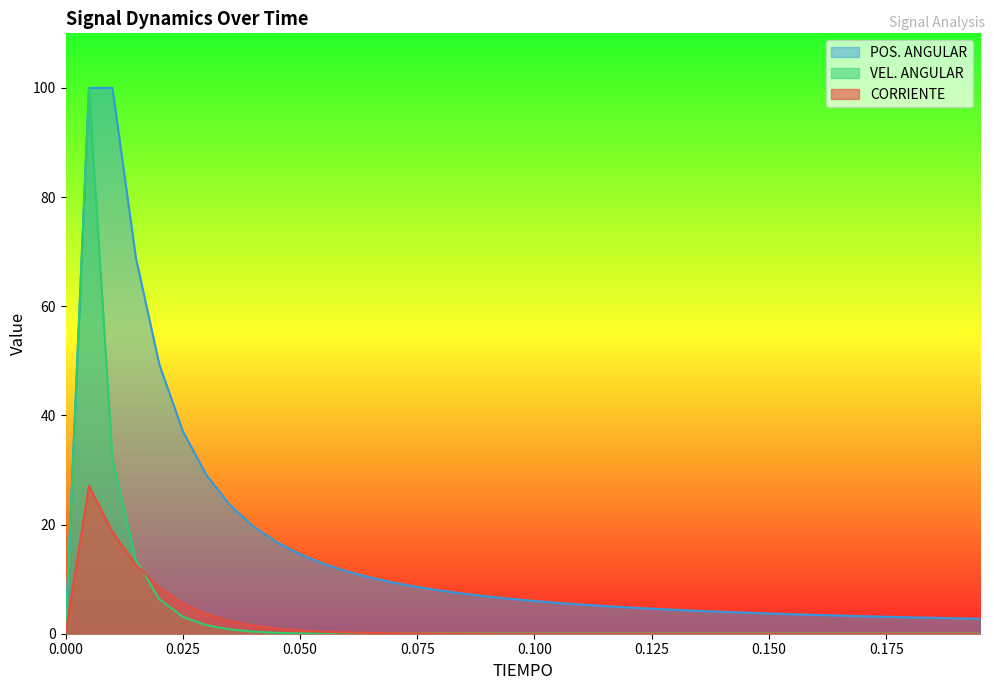

Between 0.000 and 0.050, which series saw the biggest shift?

POS. ANGULAR